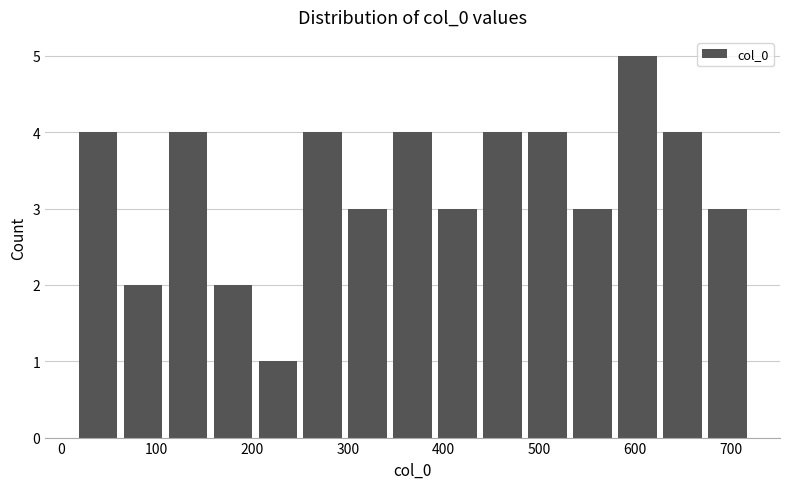

What is the height of the bar covering 250 to 297 on the x-axis? Neither the bar edges nor the heights are printed on the chart, so give them approximately, as read against the axes.

4